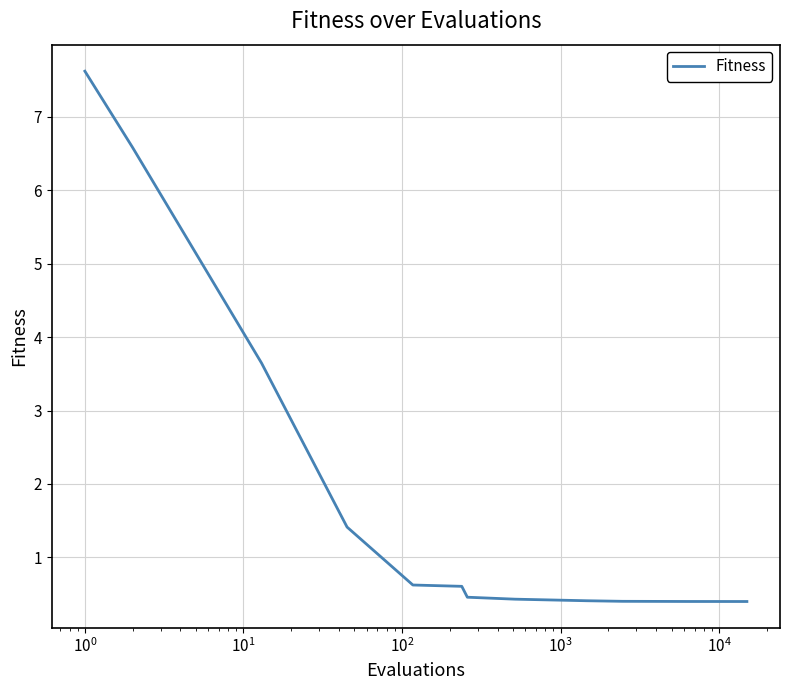

What is the difference between the maximum and second lowest values?

7.2